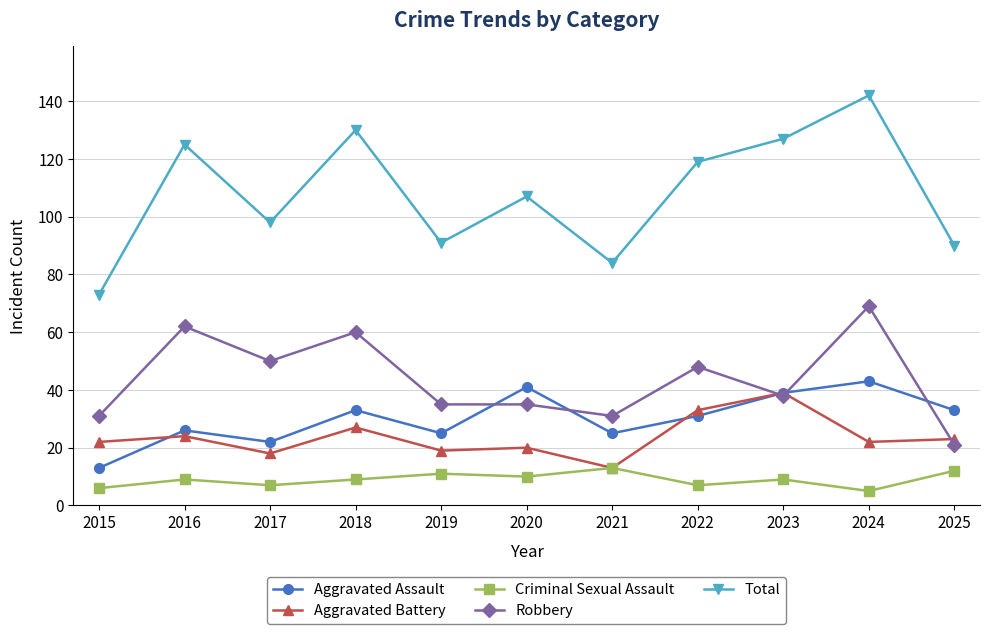

How many lines are shown in the chart?

5